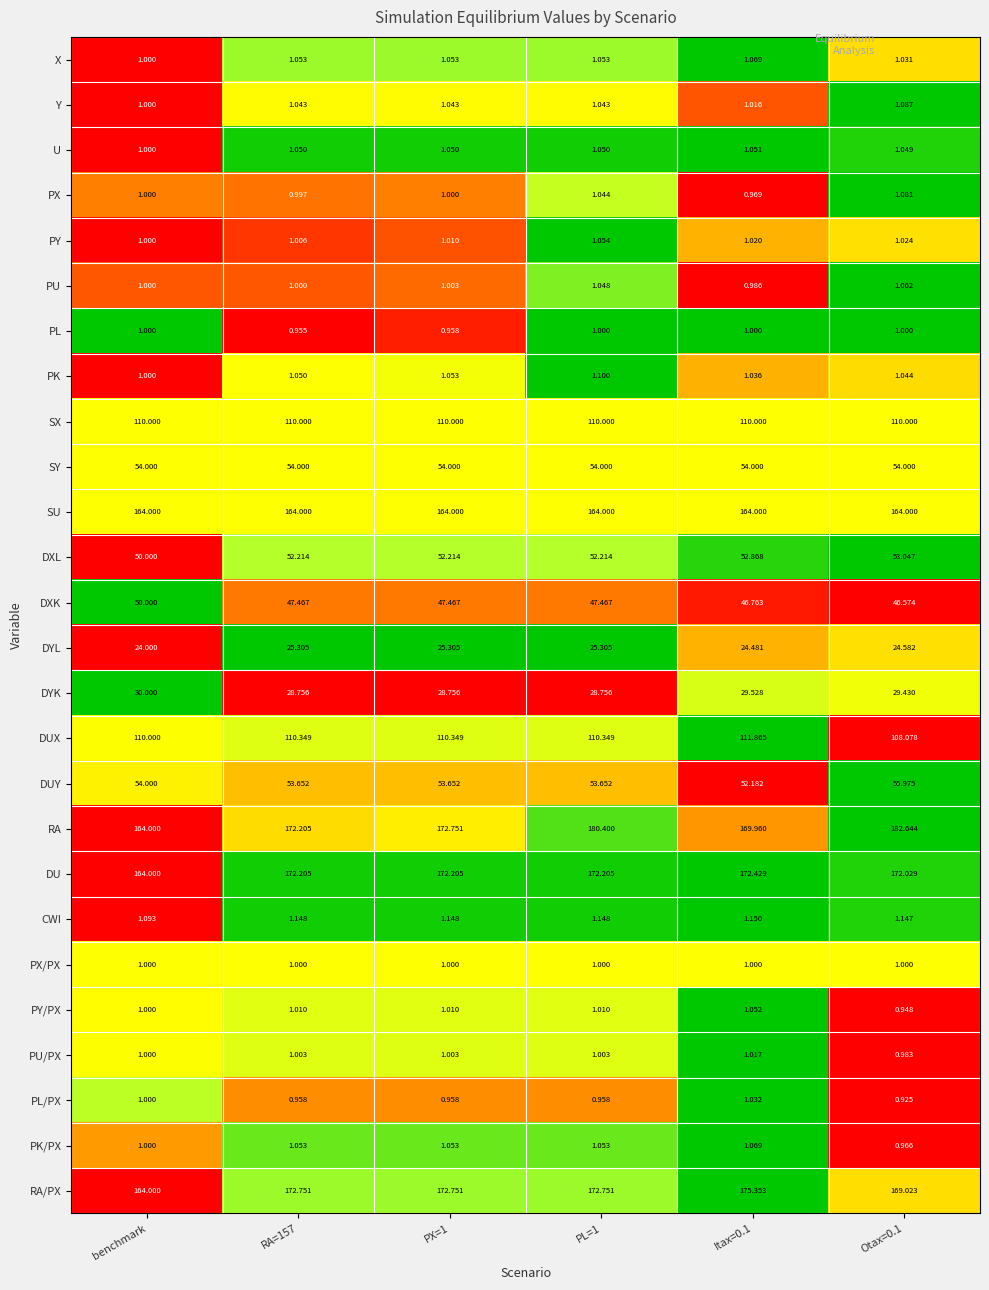

Which series has the largest total across all categories?

RA